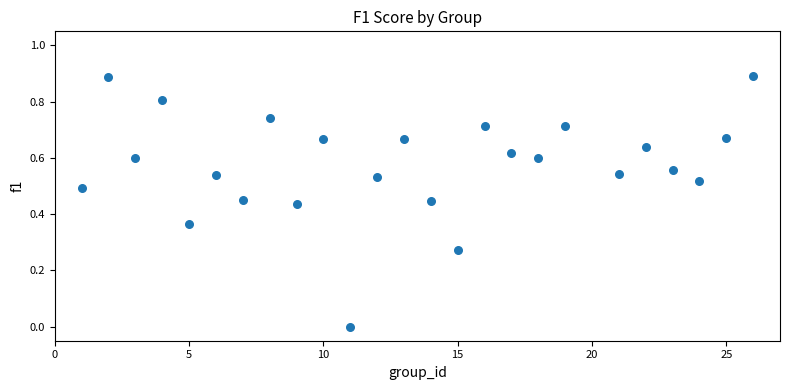

What is the range of X values (max minus min)?

25.0